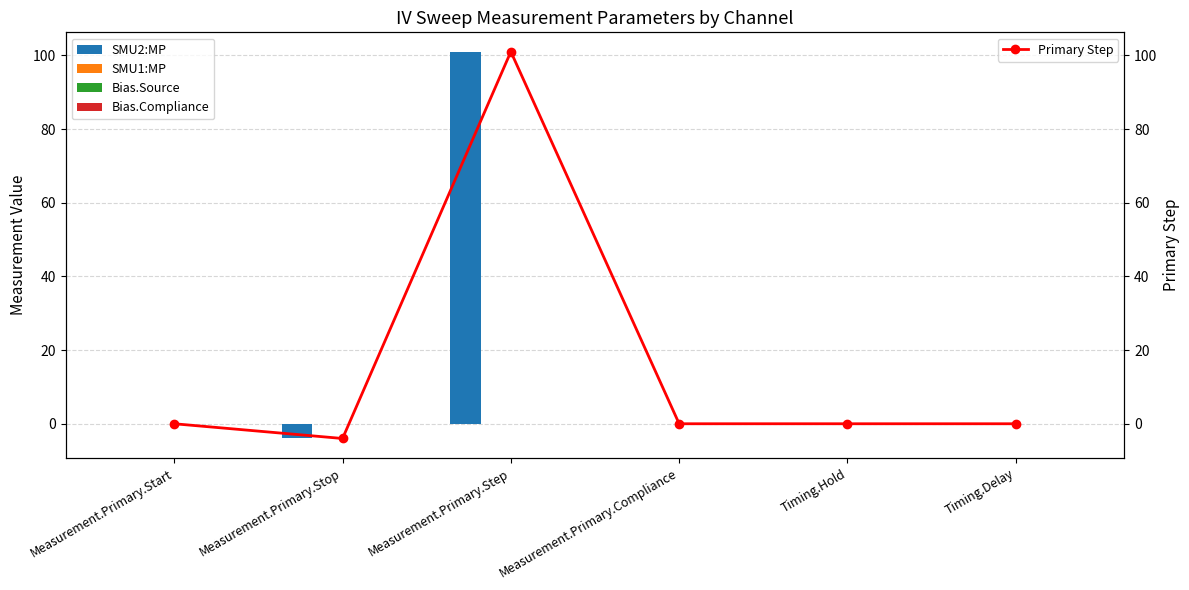

Rank the series by their maximum value, from lowest to highest.

Bias.Source, Bias.Compliance, SMU1:MP, SMU2:MP, Primary Step